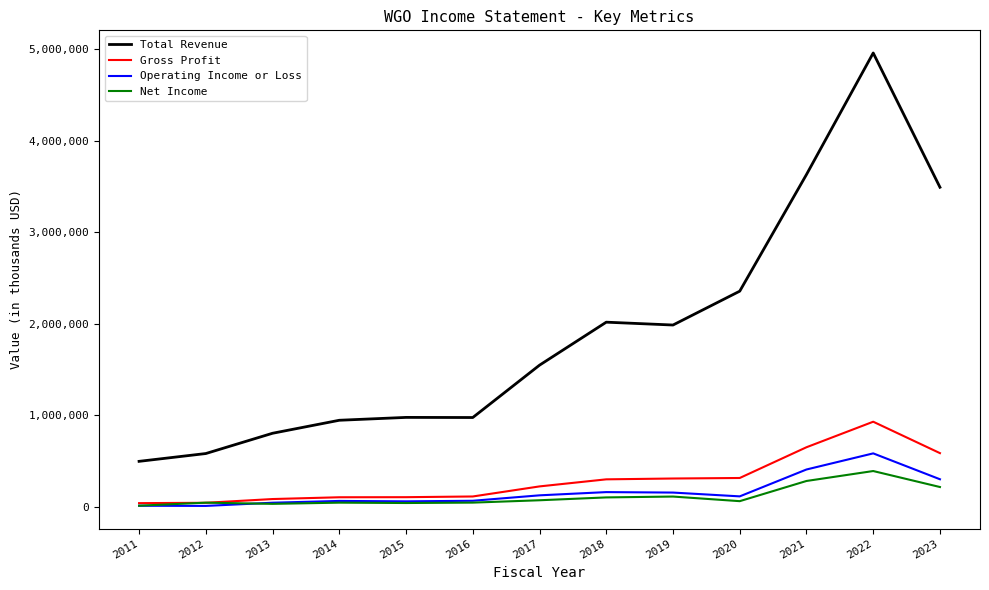

Rank the series at 2018 from lowest to highest value.

Net Income, Operating Income or Loss, Gross Profit, Total Revenue